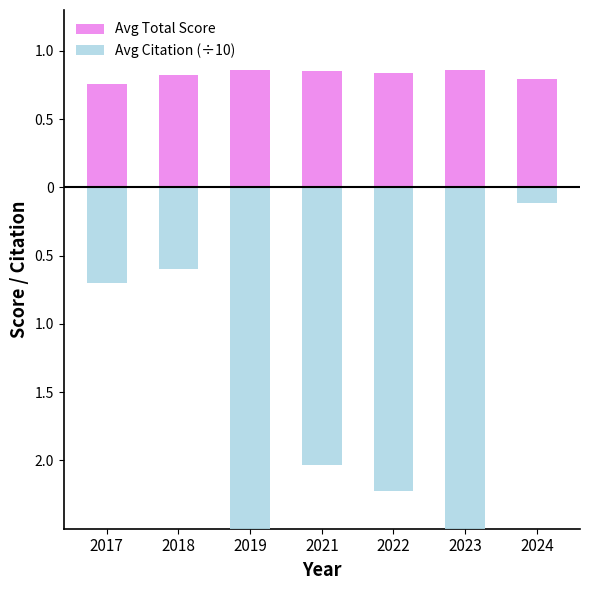

What is the difference between the maximum and minimum values in the Avg Citation (÷10) series?

21.8